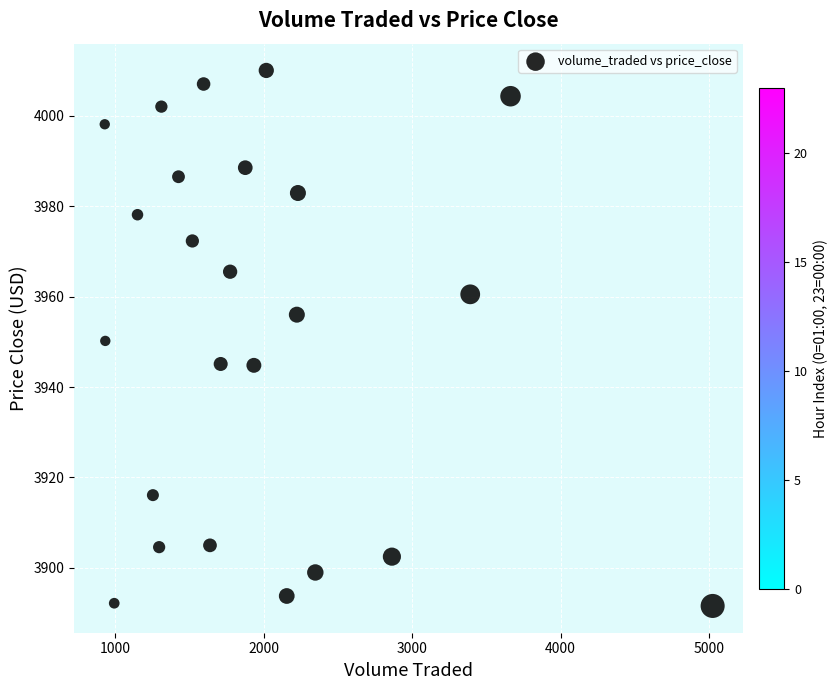

What is the range of X values (max minus min)?

4095.6